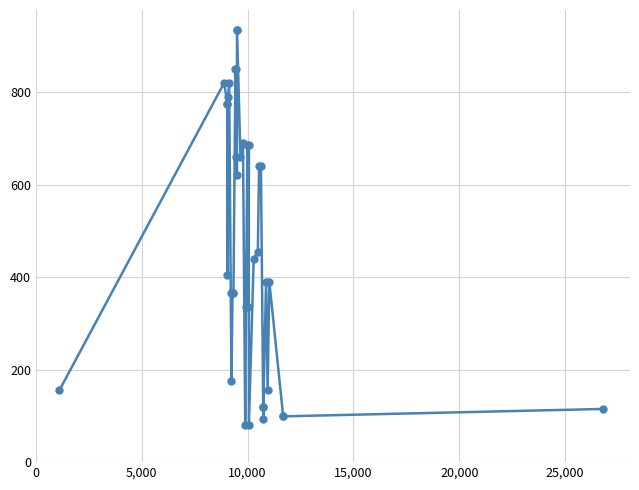

How many points are higher than both their immediate neighbors (excluding endpoints)?

9